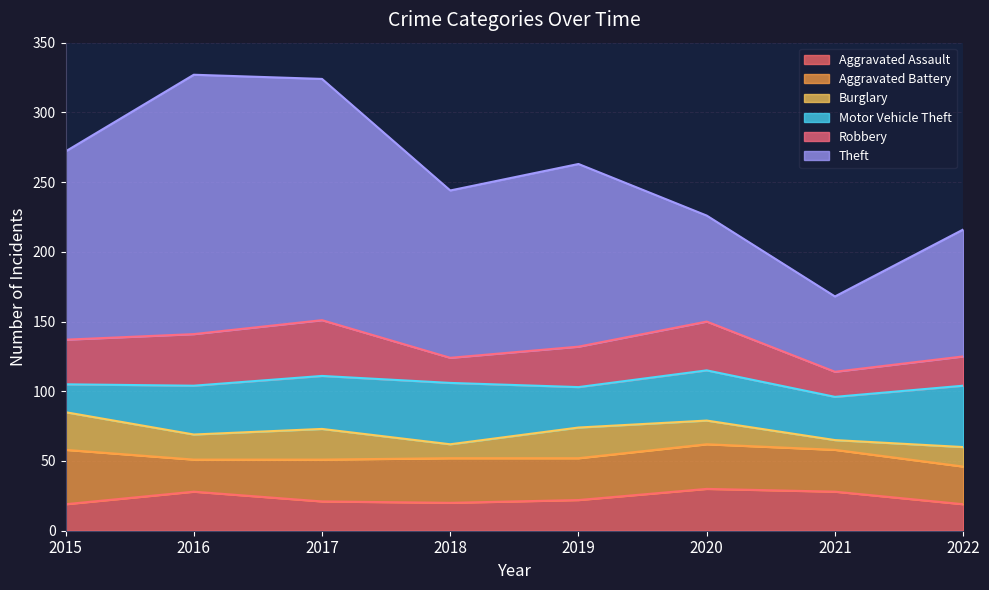

How many lines are shown in the chart?

6